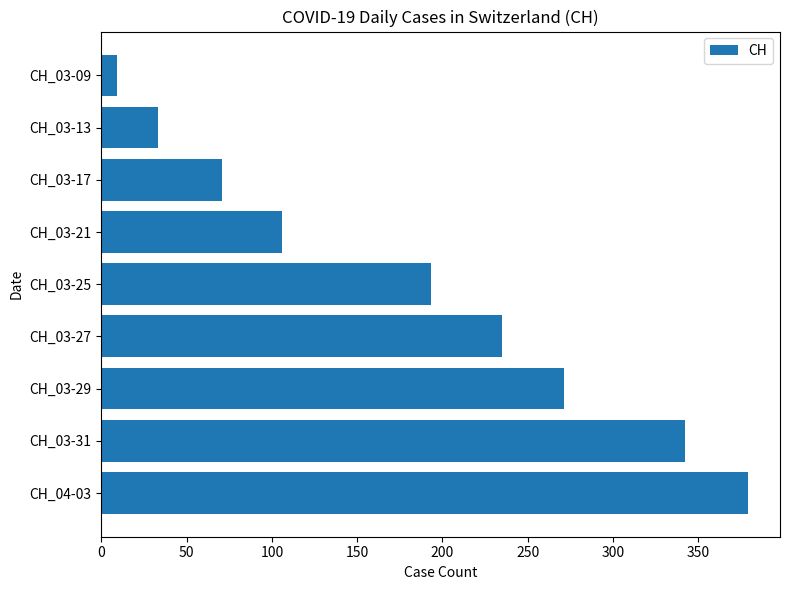

Reading top to bottom, transcribe all the data shown in this chart.

9	33	71	106	193	235	271	342	379